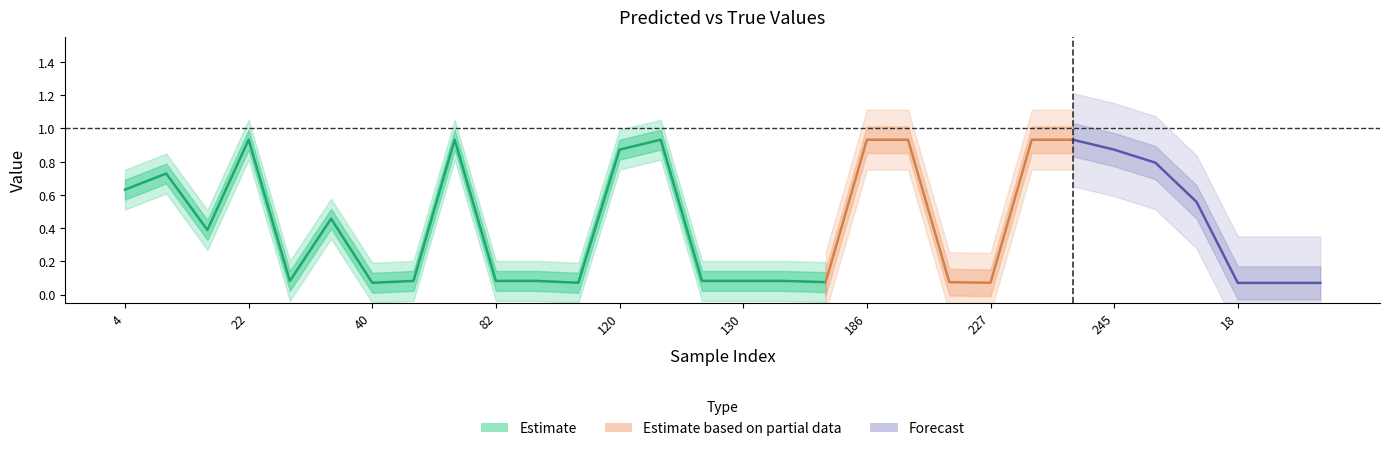

Which has a higher value, 34 or 51?

34